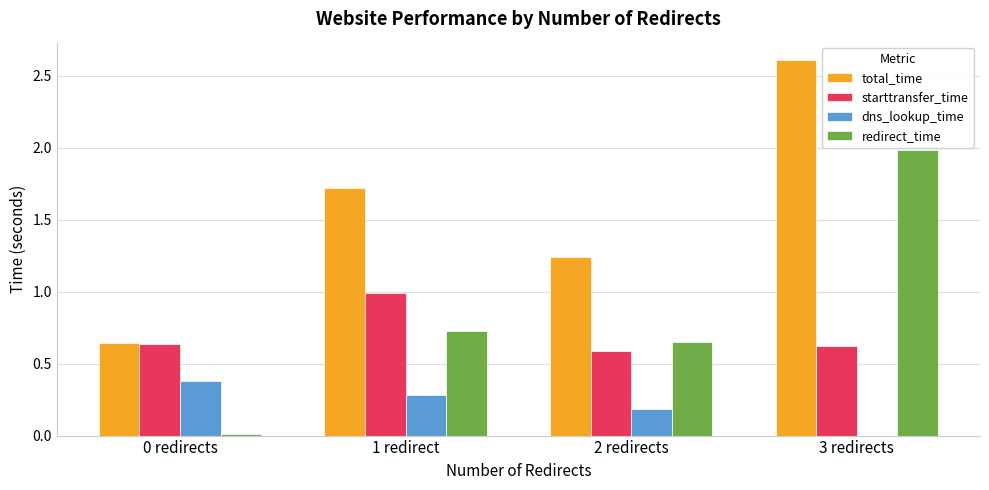

Which category has the highest value across all series?

3 redirects